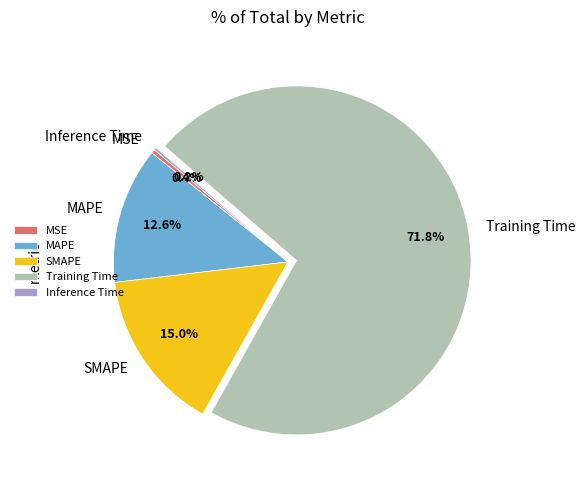

Which category accounts for the majority?

Training Time